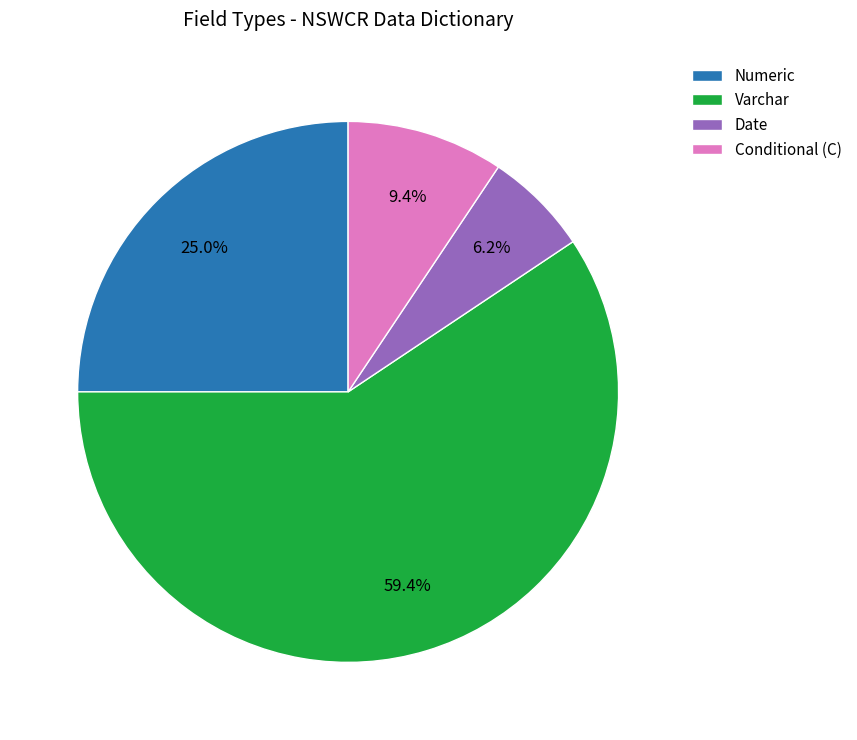

Which has a higher value, Numeric or Date?

Numeric